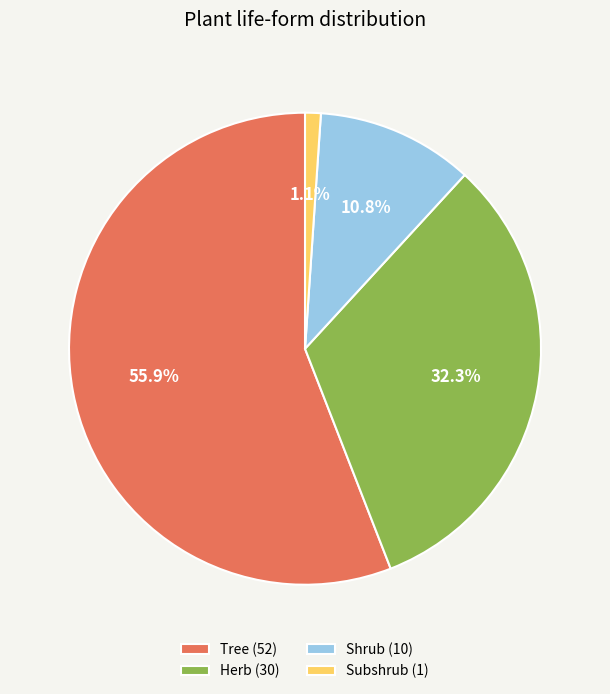

Which slice is the largest?

Tree